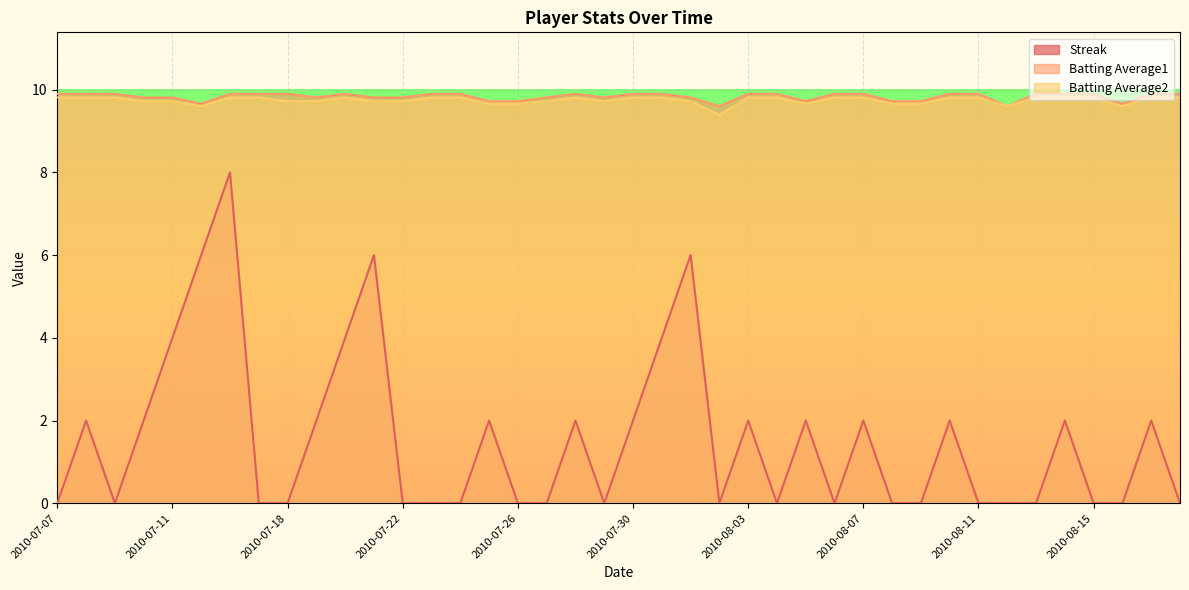

True or false: Batting Average1 has more than 1 interior local peaks.

True